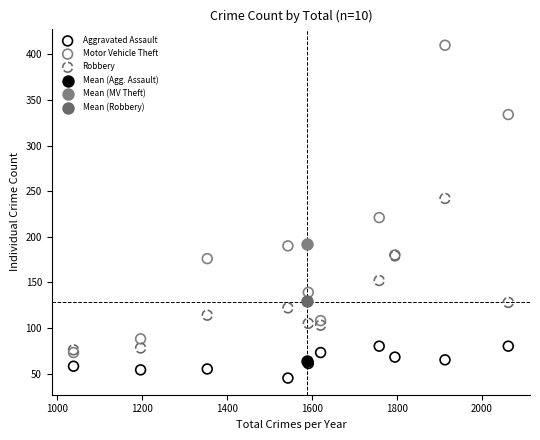

What are all the series names shown in the legend?

Aggravated Assault, Motor Vehicle Theft, Robbery, Mean (Agg. Assault), Mean (MV Theft), Mean (Robbery)